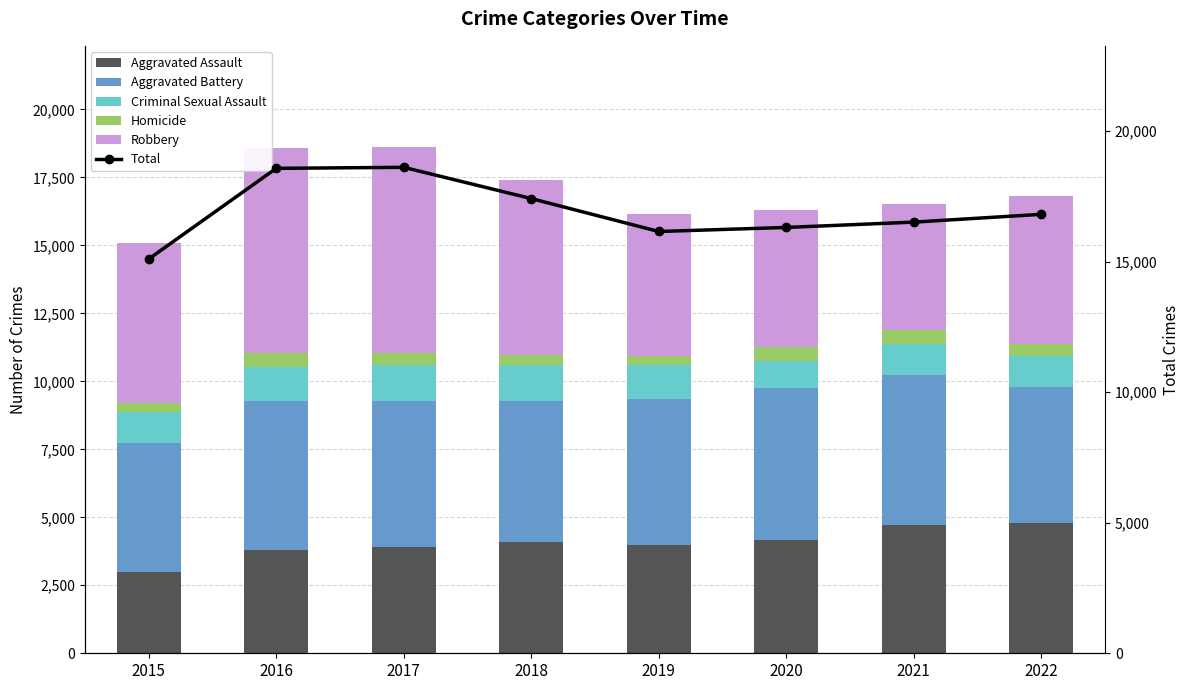

Rank the series at 2022 from lowest to highest value.

Homicide, Criminal Sexual Assault, Aggravated Assault, Aggravated Battery, Robbery, Total